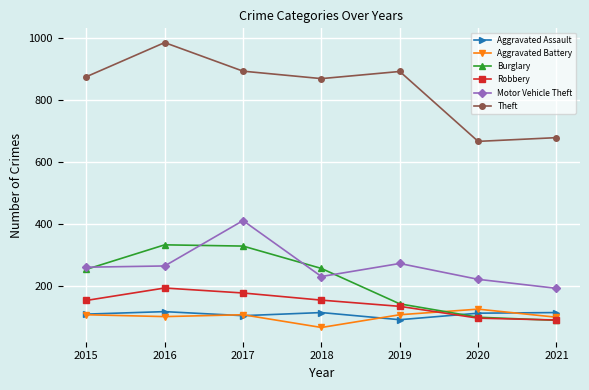

What is the total value across all series at 2016?

1996